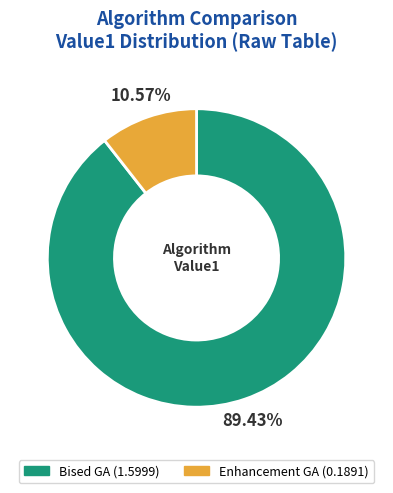

To the nearest percent, what is the difference between the Bised GA and Enhancement GA slice percentages?

79%